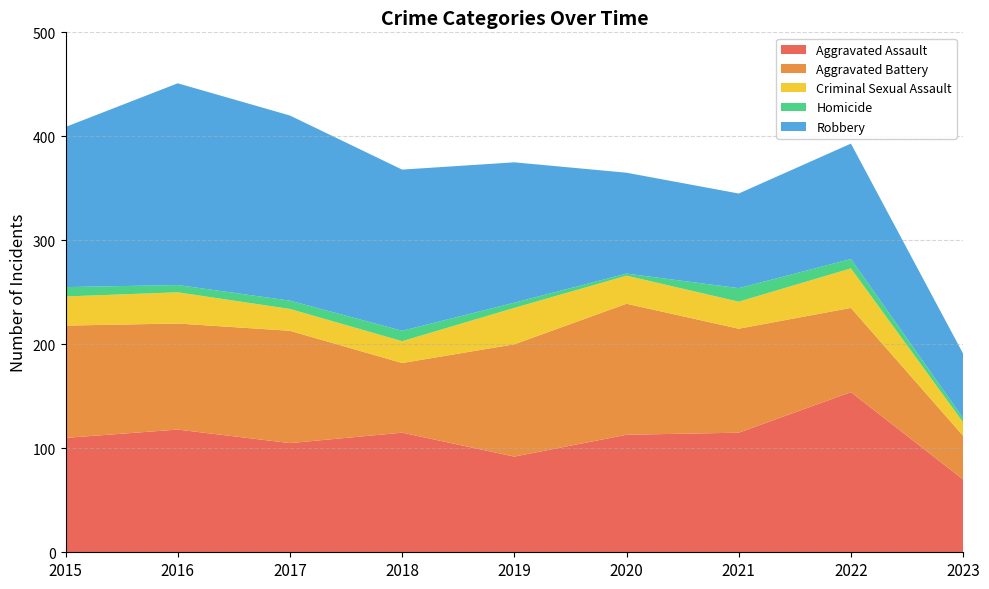

Reading left to right, list all the values displayed in this chart.

Aggravated Assault: 110	118	105	115	92	113	115	154	70
Aggravated Battery: 108	102	108	67	108	126	100	81	42
Criminal Sexual Assault: 28	30	21	21	35	27	26	38	13
Homicide: 9	7	8	10	5	2	13	9	4
Robbery: 154	194	178	155	135	97	91	111	62